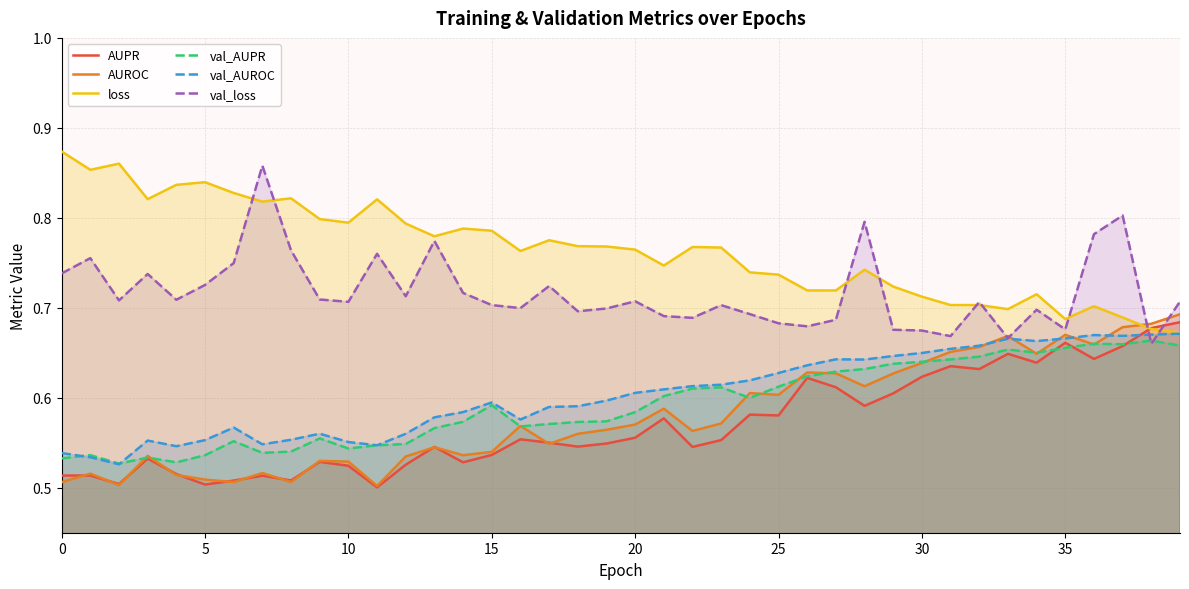

What is the value of the AUROC point at the 7th from the left?

0.5